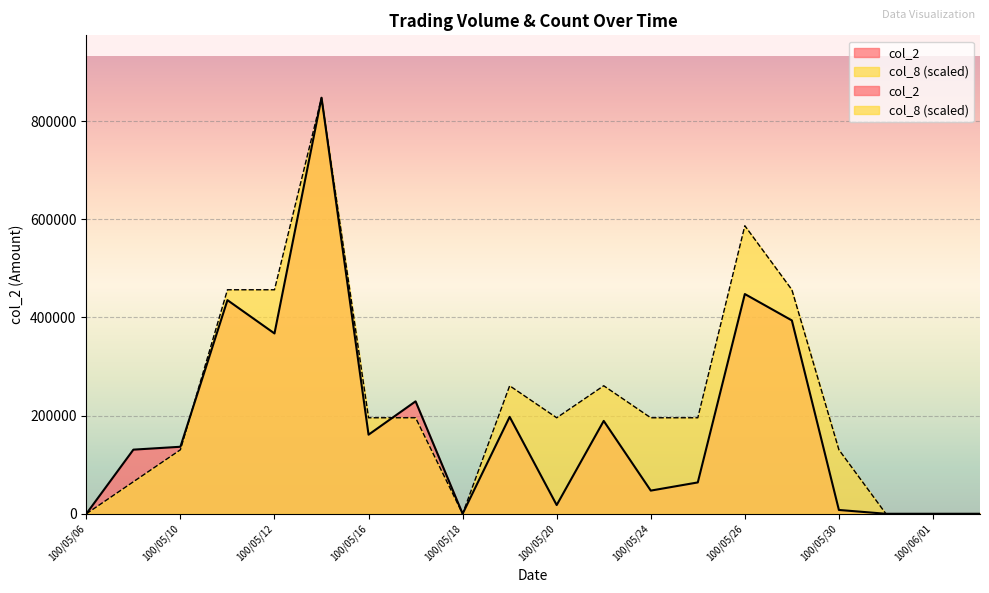

List the labels in order of col_2 value, largest first.

100/05/13, 100/05/26, 100/05/11, 100/05/27, 100/05/12, 100/05/17, 100/05/19, 100/05/23, 100/05/16, 100/05/10, 100/05/09, 100/05/25, 100/05/24, 100/05/20, 100/05/30, 100/05/06, 100/05/18, 100/05/31, 100/06/01, 100/06/02